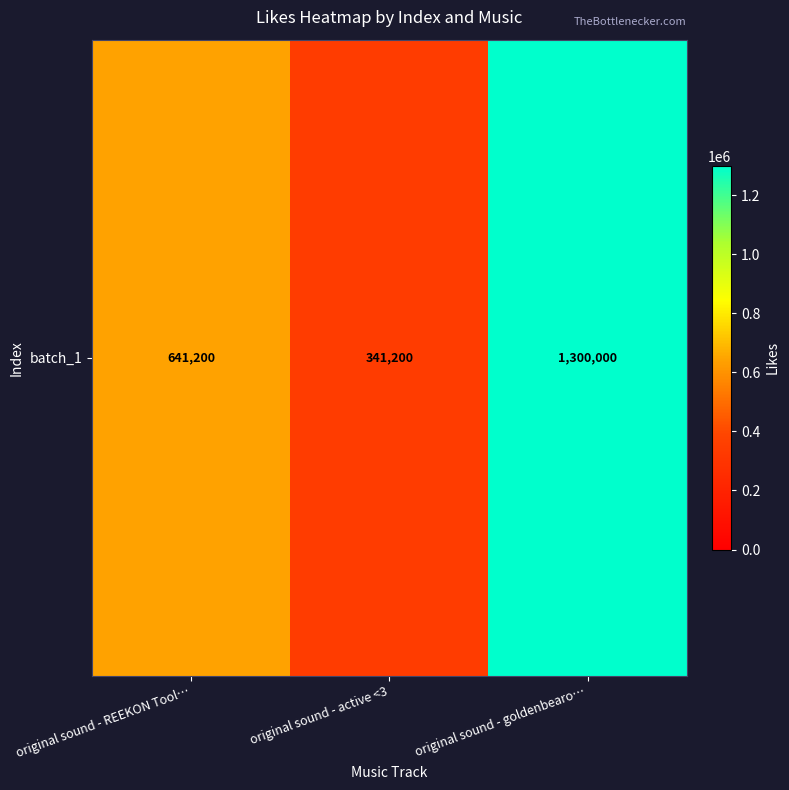

Reading left to right, what are all the values shown in this chart?

original sound - REEKON Tool…=641200	original sound - active <3=341200	original sound - goldenbearo…=1300000